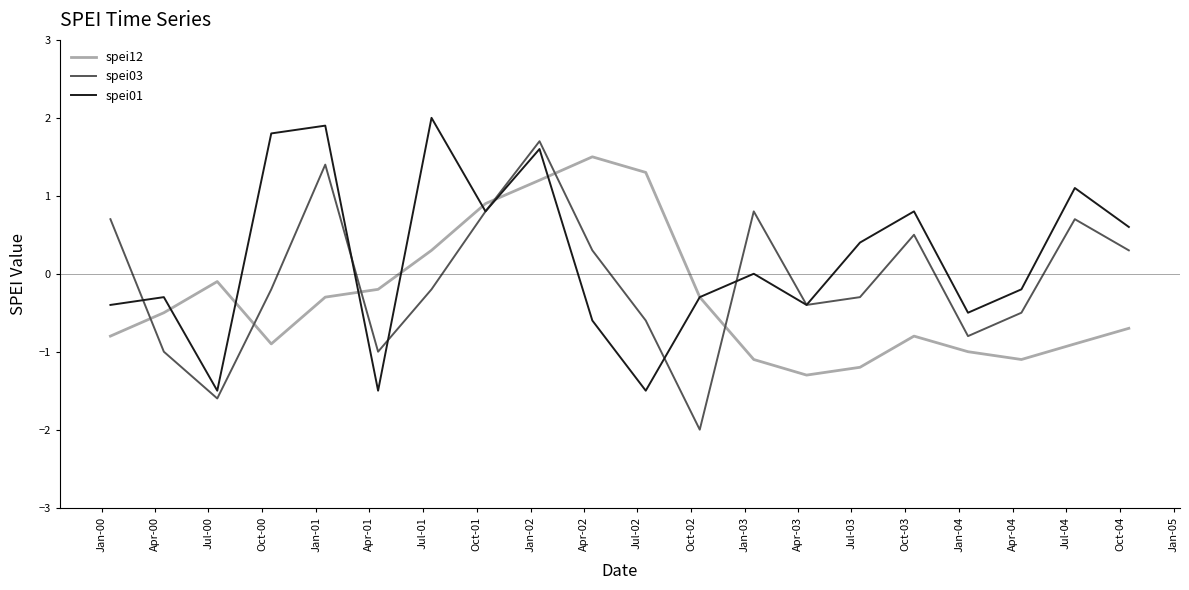

True or false: spei01 and spei03 intersect in this chart.

True